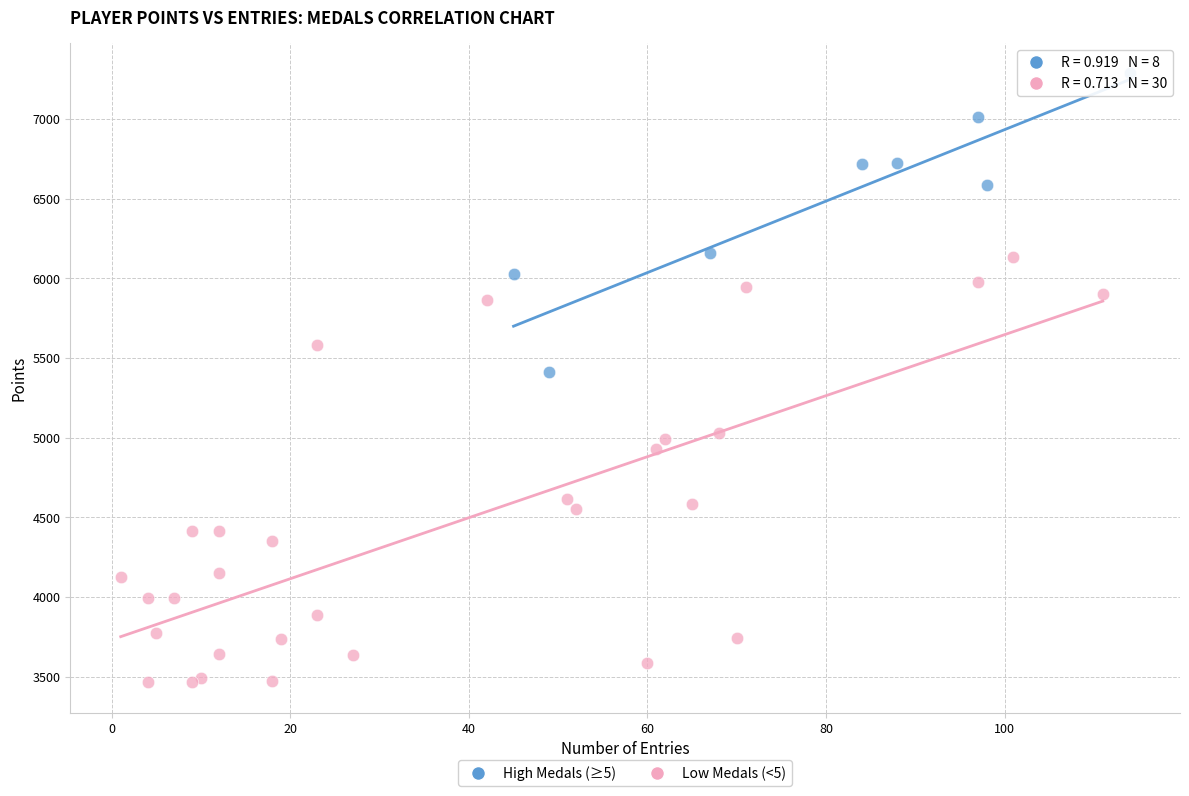

Which series reaches the minimum Y coordinate?

Low Medals (<5)